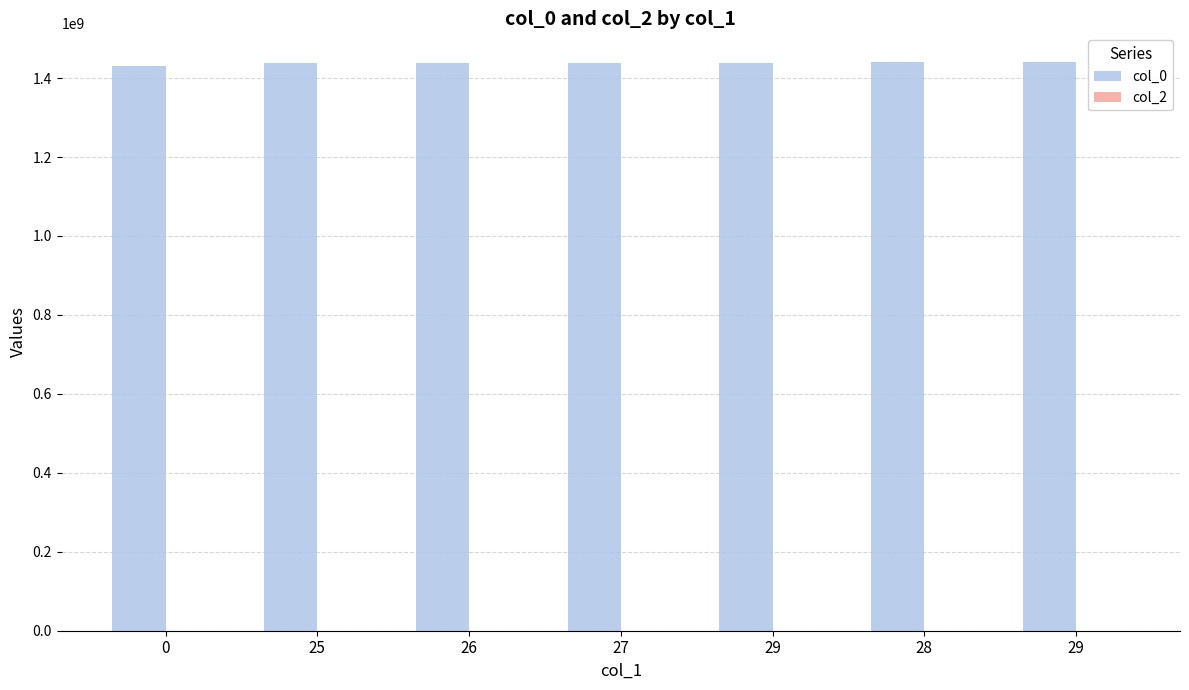

How many bars are there in total?

7